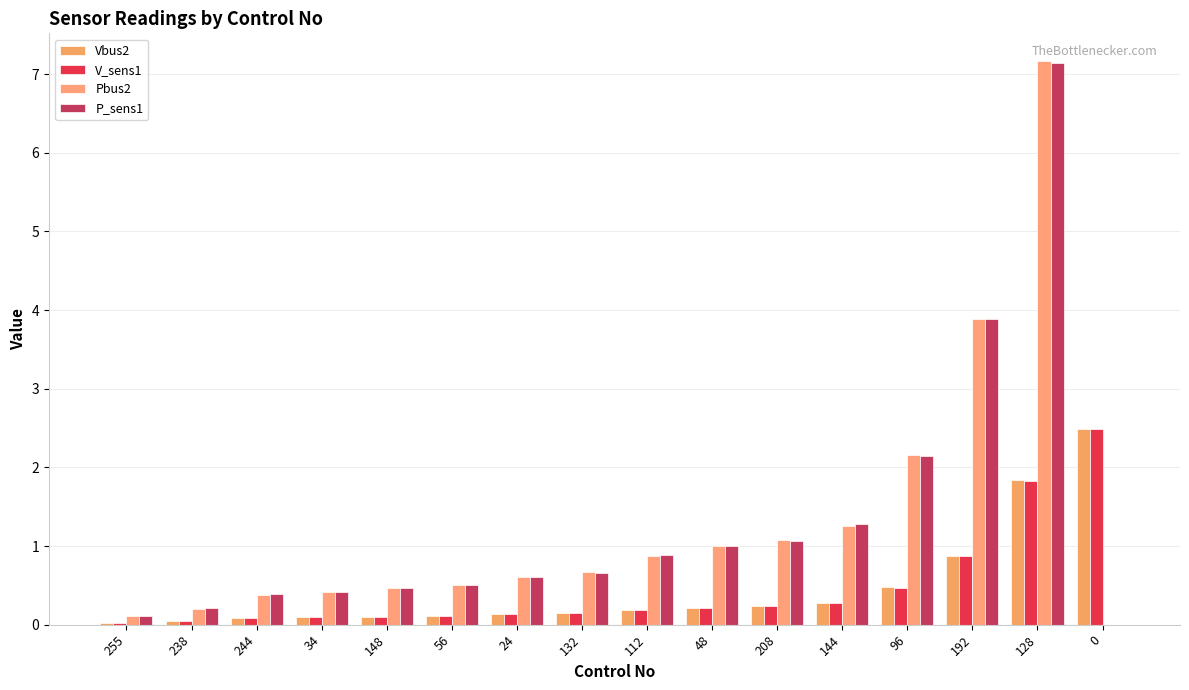

Does the chart contain stacked bars?

No